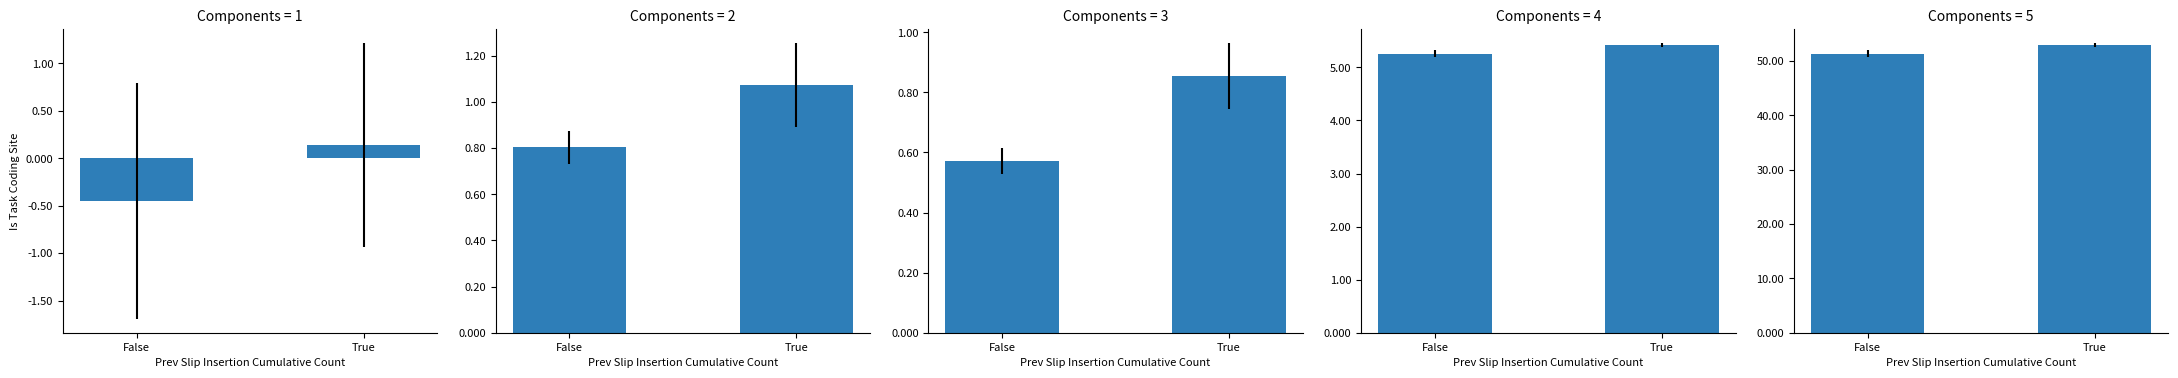

Which series has the widest spread of values?

总市值(亿元)